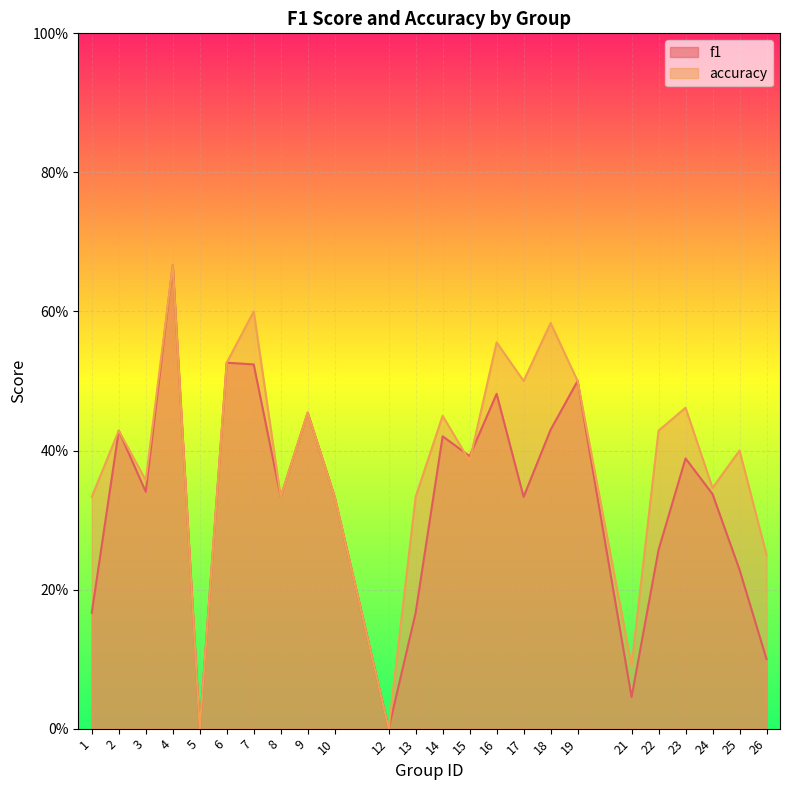

Rank the categories by accuracy value from lowest to highest.

5, 12, 21, 26, 1, 8, 10, 13, 24, 3, 15, 25, 2, 22, 14, 9, 23, 17, 19, 6, 16, 18, 7, 4